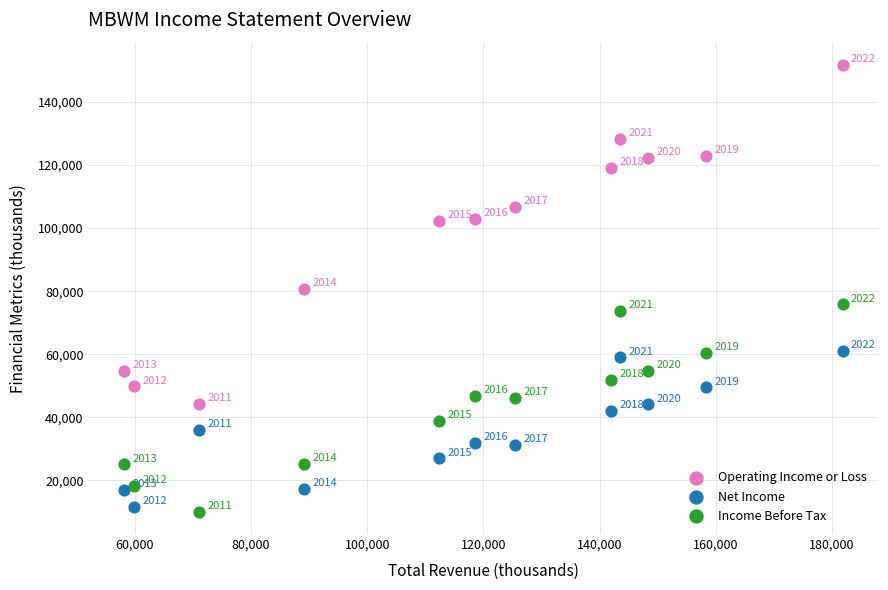

Across all series, what Y value is closest to 80900?

80800